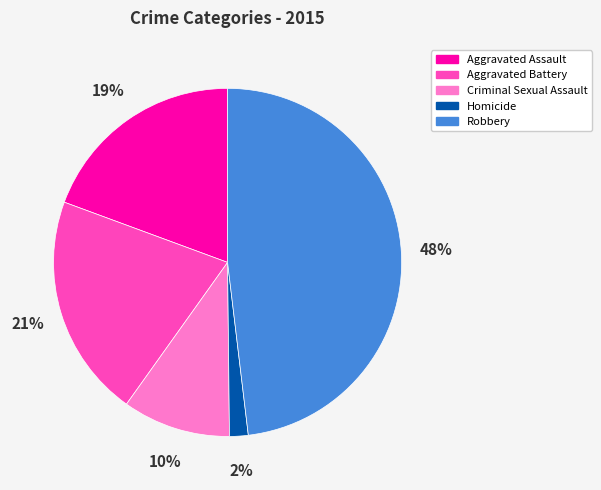

Is it true that Homicide is 2% of the pie?

True